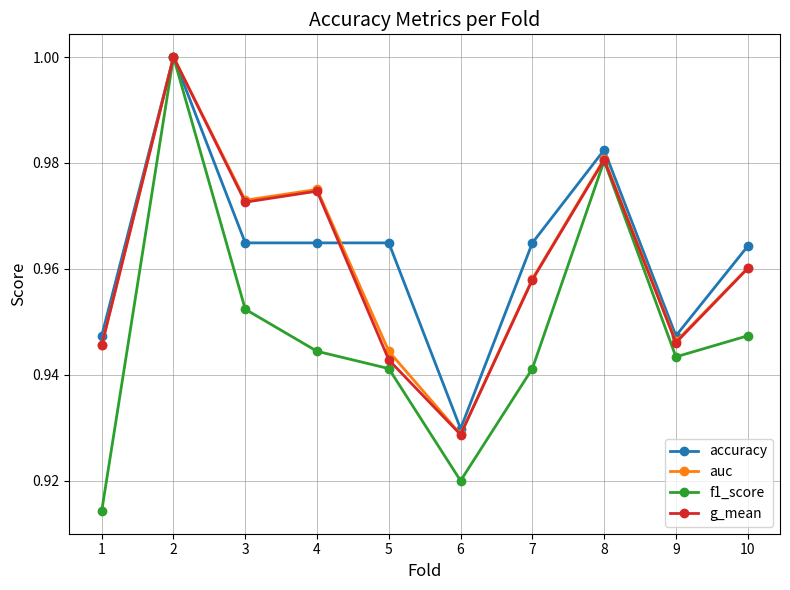

At which category is the sum across all series the highest?

2